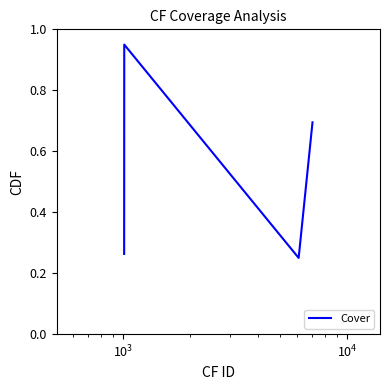

What is the sum of all values?

2.2